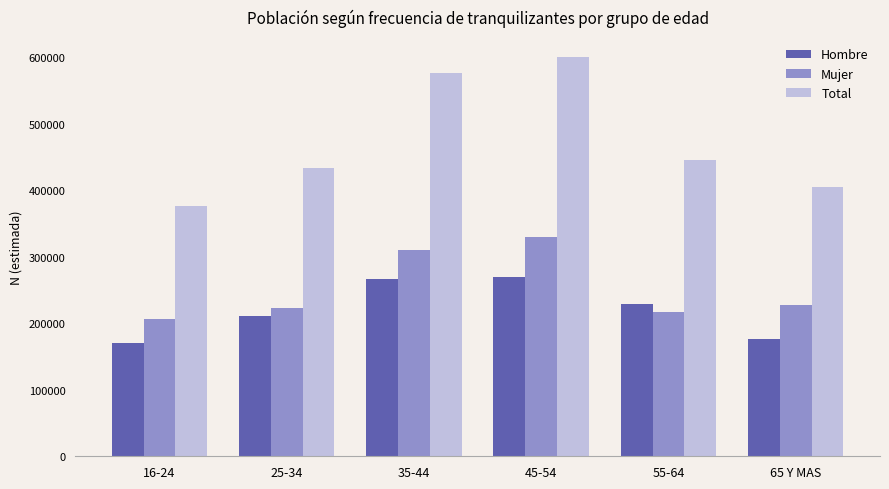

What is the difference between the Hombre values at 65 Y MAS and 25-34?

34001